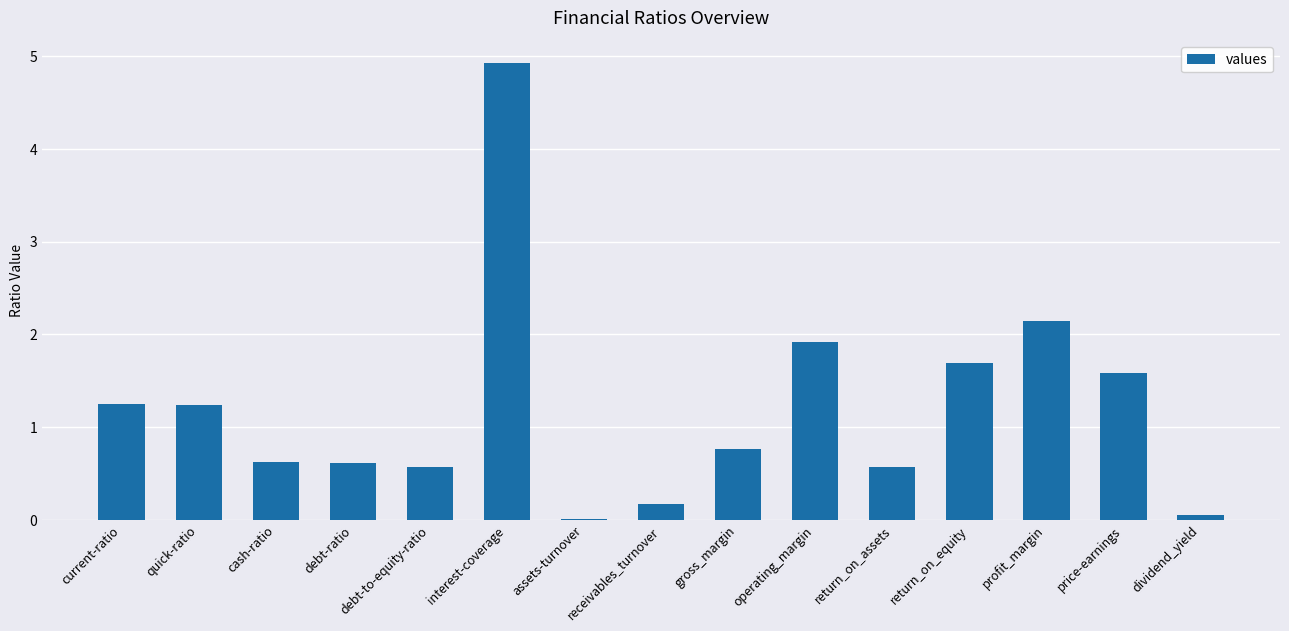

Which has a higher value, gross_margin or receivables_turnover?

gross_margin